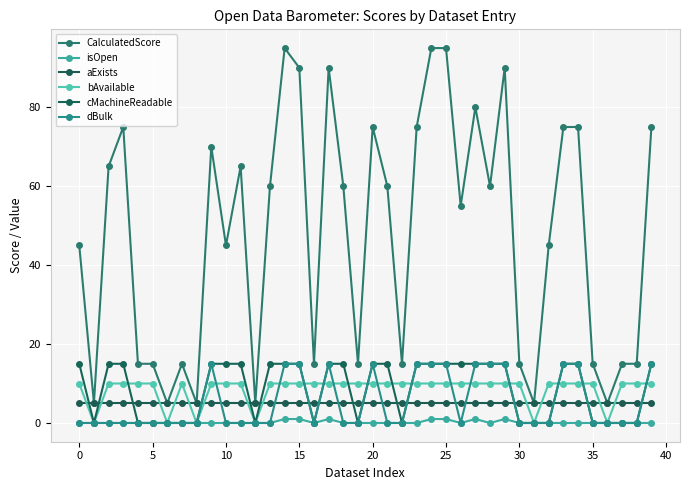

Which category has the highest value across all series?

14